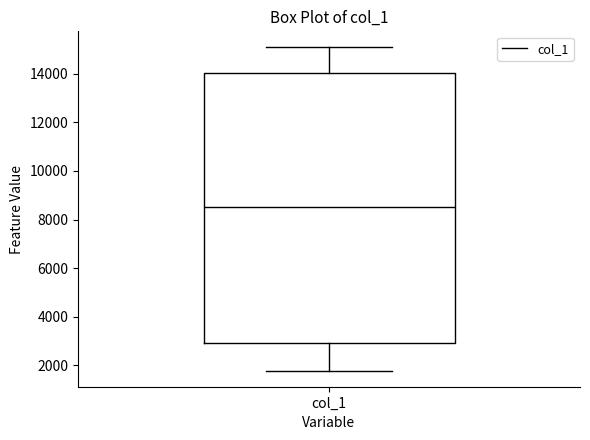

Read this box plot against the y-axis: the position of the median line, the range covered by the box, and the ends of both whiskers. The values are not printed on the chart, so give them approximately, as read against the axis.

median 8600, box 3000 to 14000, whiskers 1800 to 15000